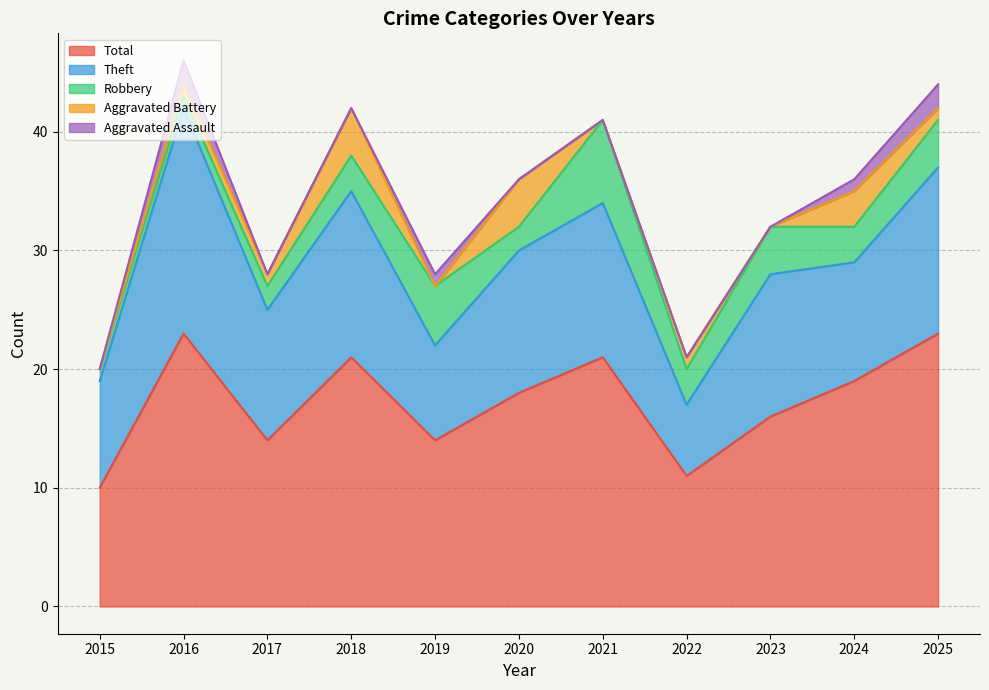

Reading left to right, what are all the values shown in this chart?

Aggravated Assault: 2015=0	2016=2	2017=0	2018=0	2019=1	2020=0	2021=0	2022=0	2023=0	2024=1	2025=2
Aggravated Battery: 2015=0	2016=1	2017=1	2018=4	2019=0	2020=4	2021=0	2022=1	2023=0	2024=3	2025=1
Robbery: 2015=1	2016=1	2017=2	2018=3	2019=5	2020=2	2021=7	2022=3	2023=4	2024=3	2025=4
Theft: 2015=9	2016=19	2017=11	2018=14	2019=8	2020=12	2021=13	2022=6	2023=12	2024=10	2025=14
Total: 2015=10	2016=23	2017=14	2018=21	2019=14	2020=18	2021=21	2022=11	2023=16	2024=19	2025=23